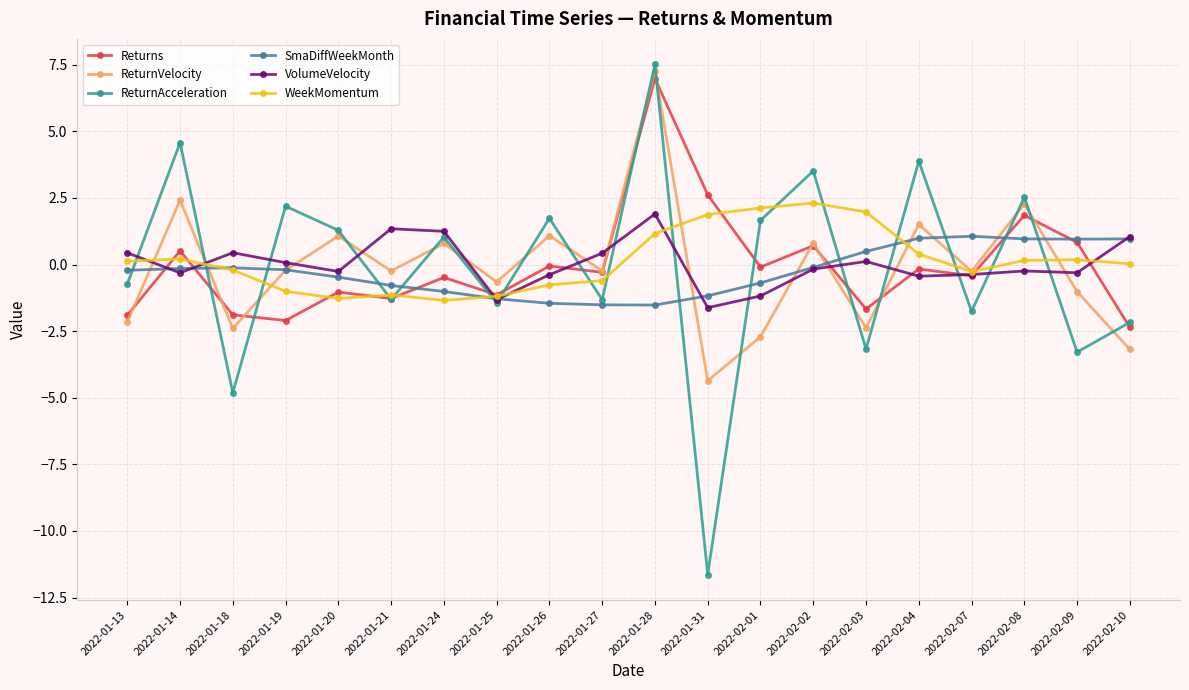

What position from the left is 2022-01-25?

8